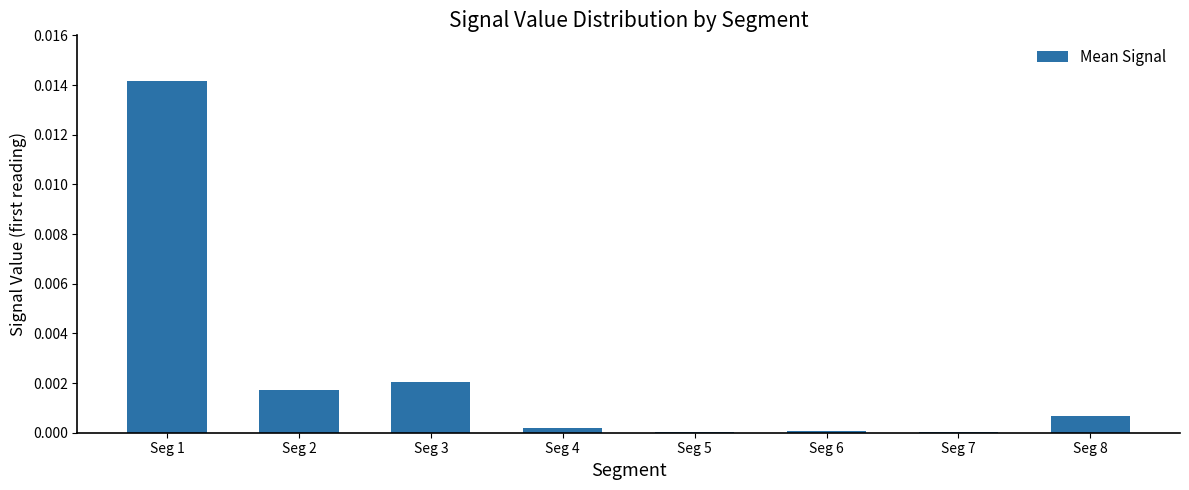

Is it true that the value at Seg 5 is 0.0?

True